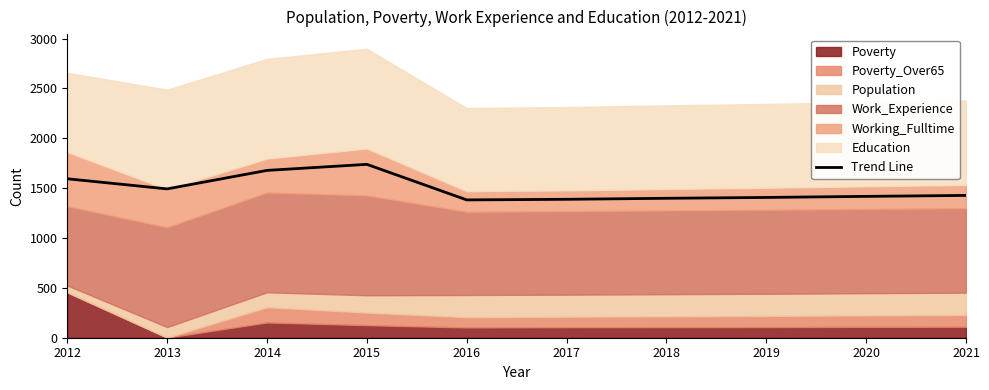

Where is the first local maximum?

2015